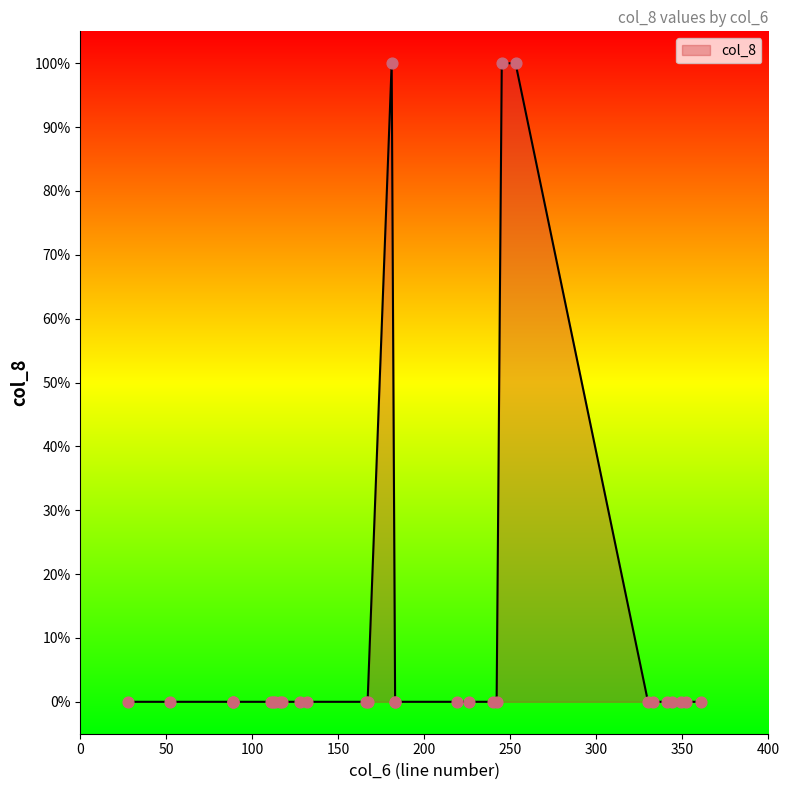

Between 26 and 36, which is larger?

26